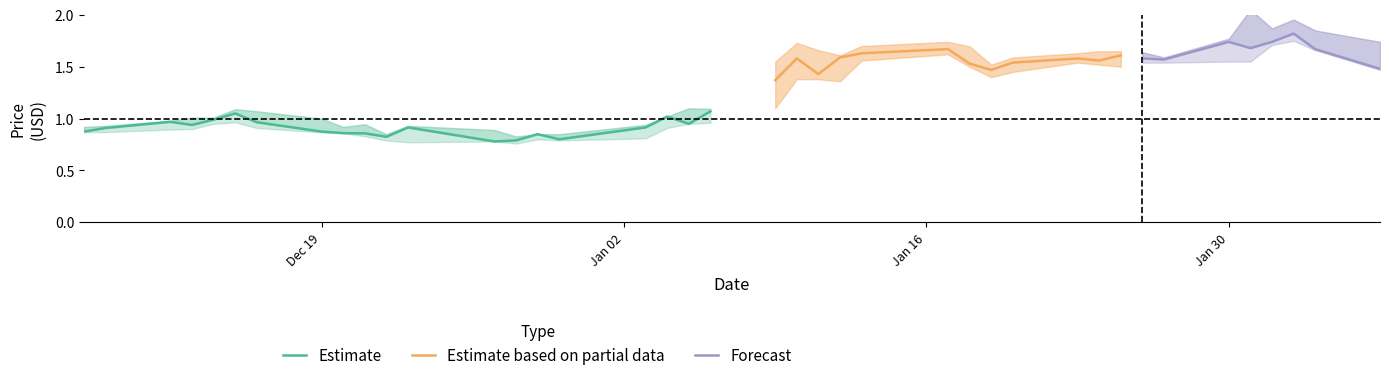

Between 11 and 14, which is larger?

11